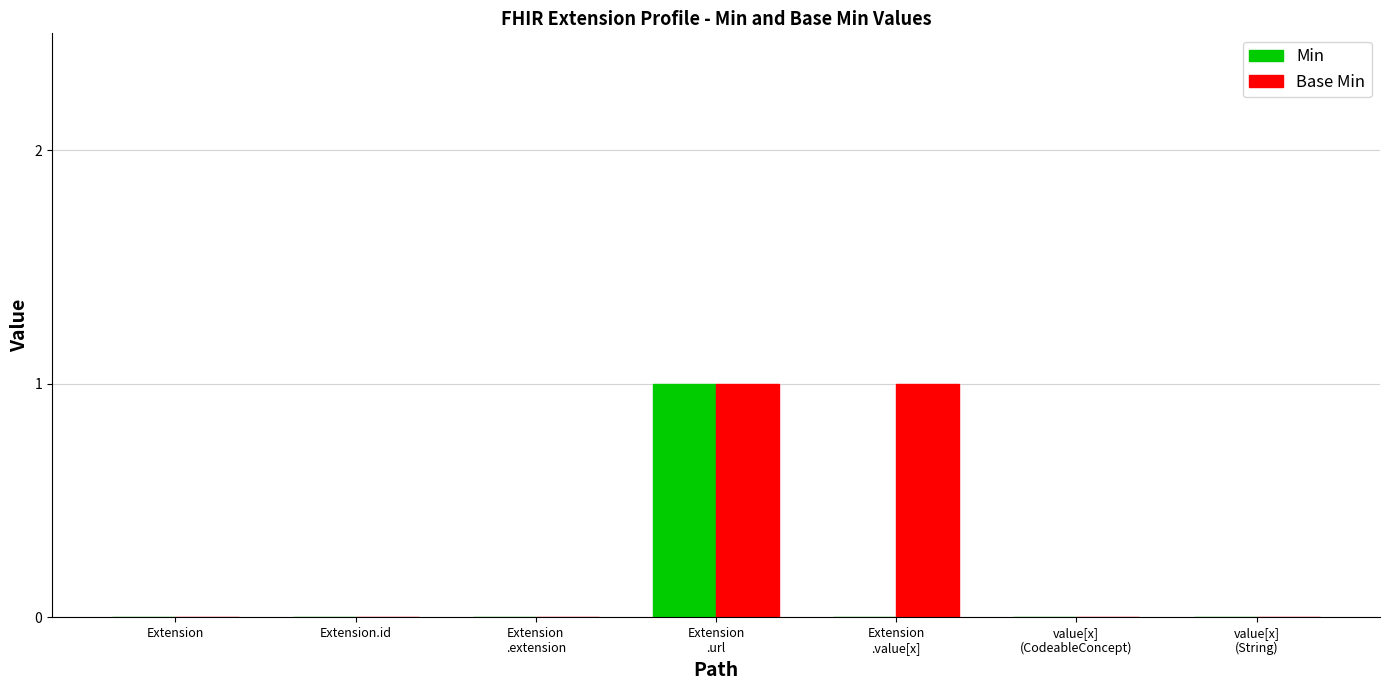

Which series has the largest total across all categories?

Base Min